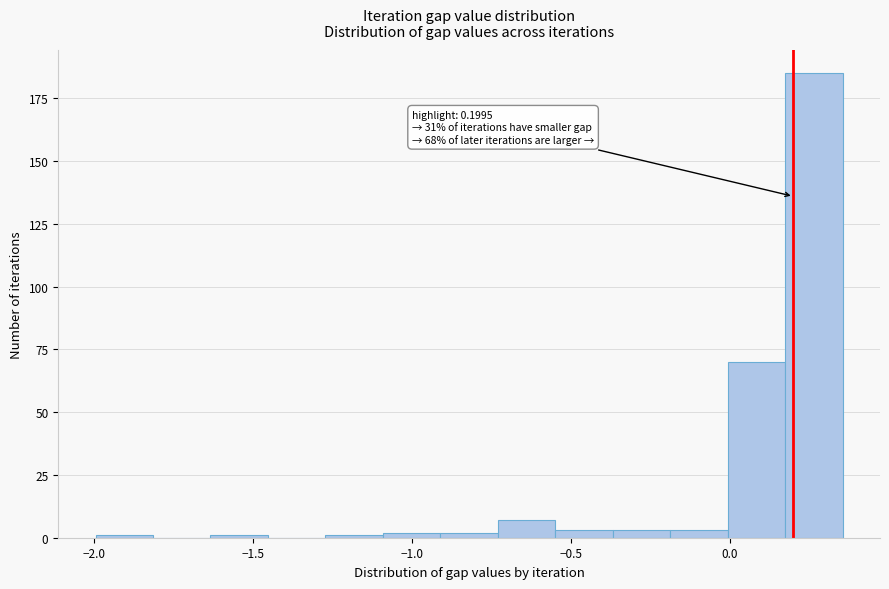

Around what value on the x-axis is the tallest bar? Give the approximate position of its centre, as read against the axis.

0.25